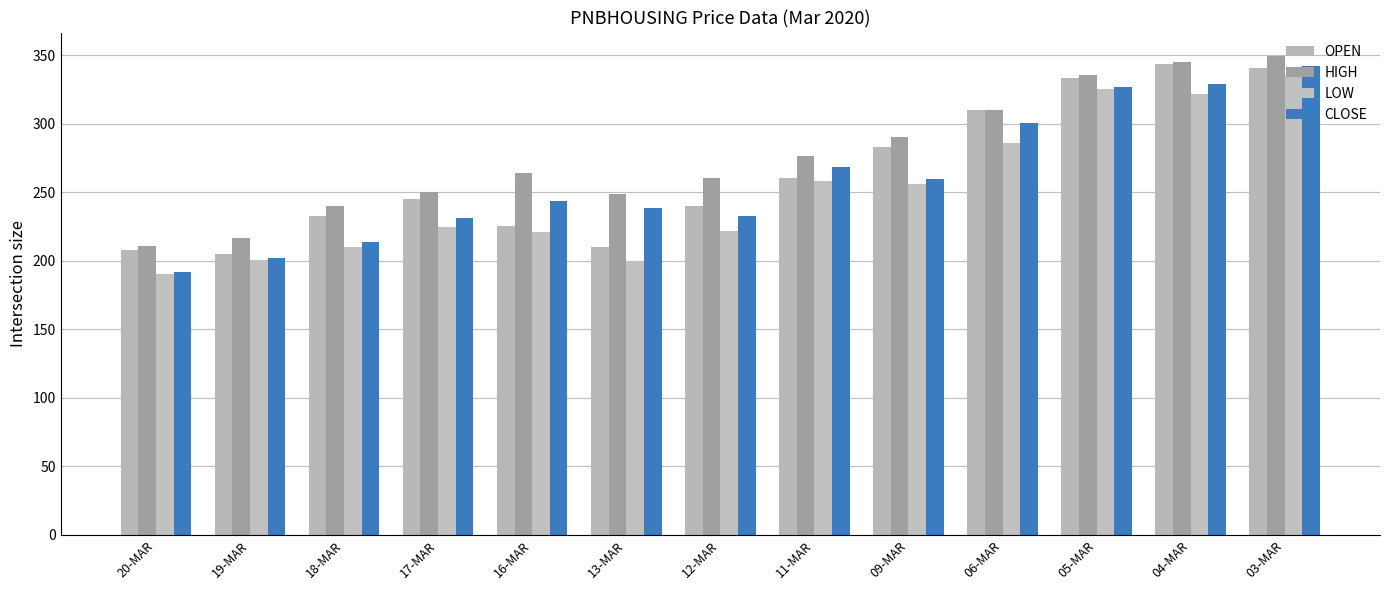

What are all the series names shown in the legend?

OPEN, HIGH, LOW, CLOSE